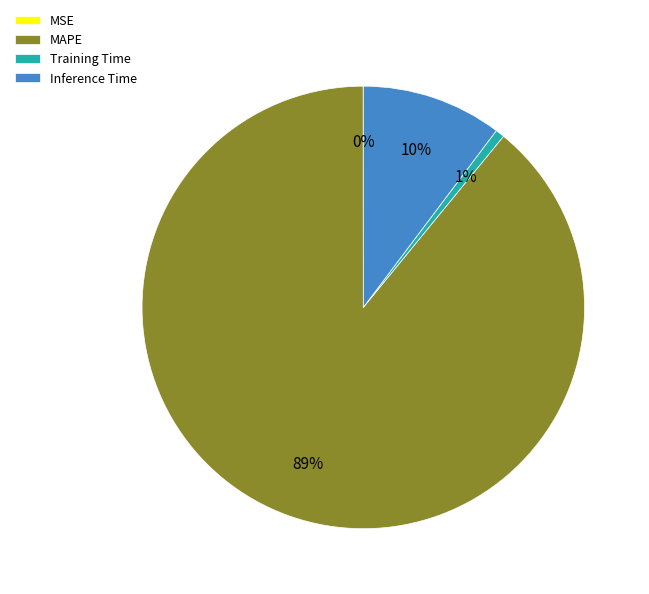

Is it true that Inference Time is 21% of the pie?

False